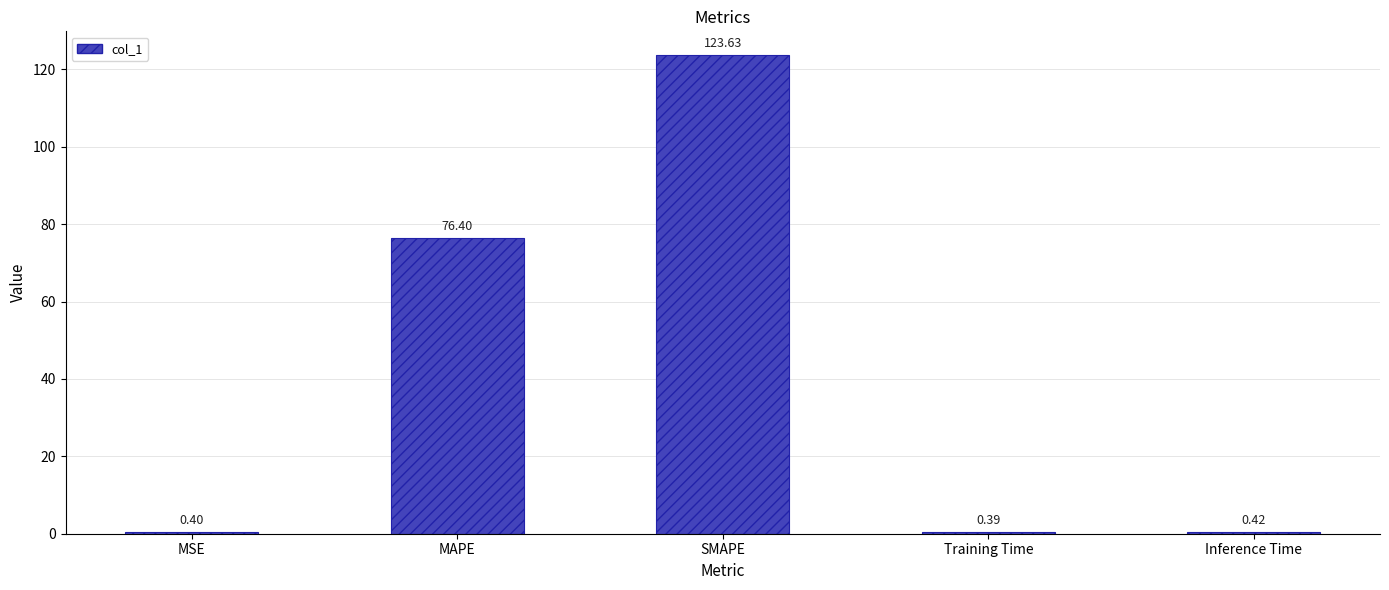

Rank the categories by value from lowest to highest.

Training Time, MSE, Inference Time, MAPE, SMAPE